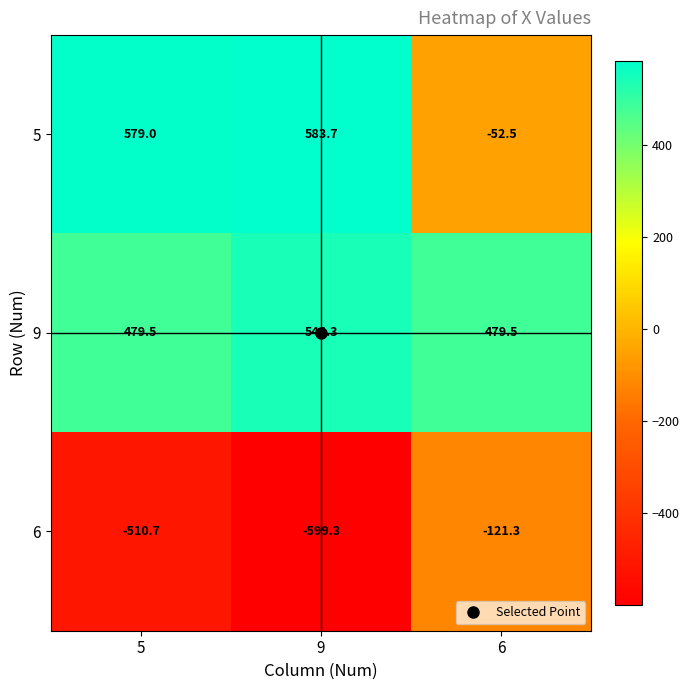

At which label does 5 reach its peak?

9